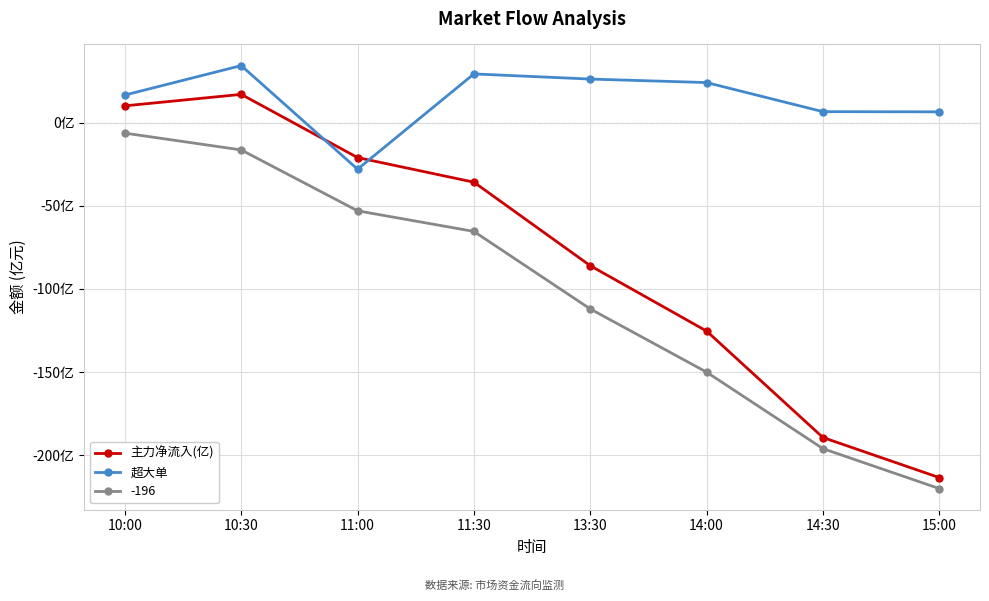

Is it true that 超大单 equals 7.1 at 11:30?

False